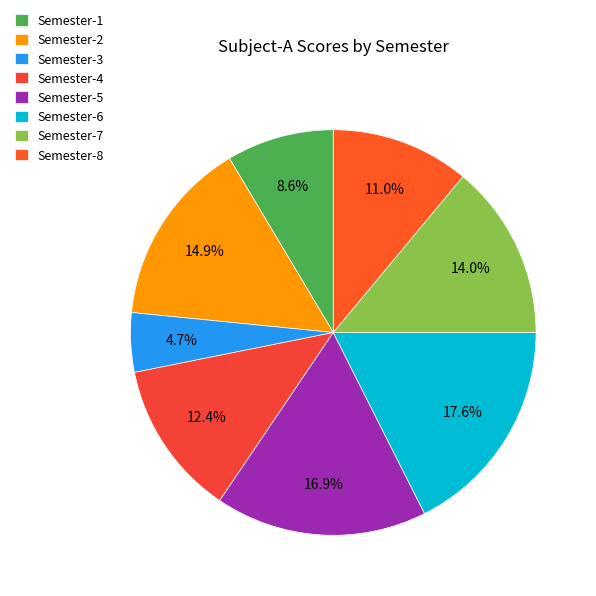

Rank the categories by value from highest to lowest.

Semester-6, Semester-5, Semester-2, Semester-7, Semester-4, Semester-8, Semester-1, Semester-3